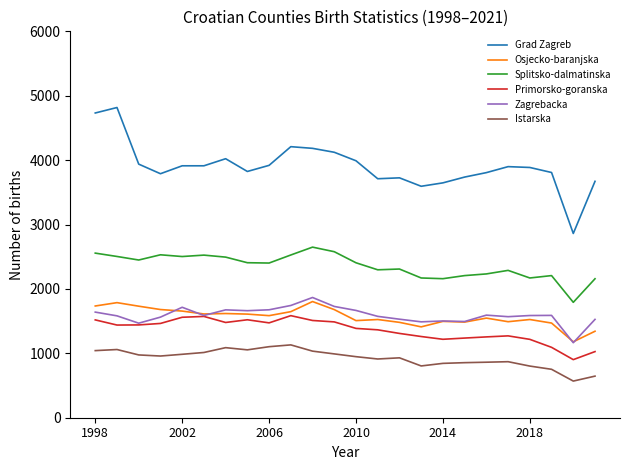

Which series has the widest spread of values?

Grad Zagreb